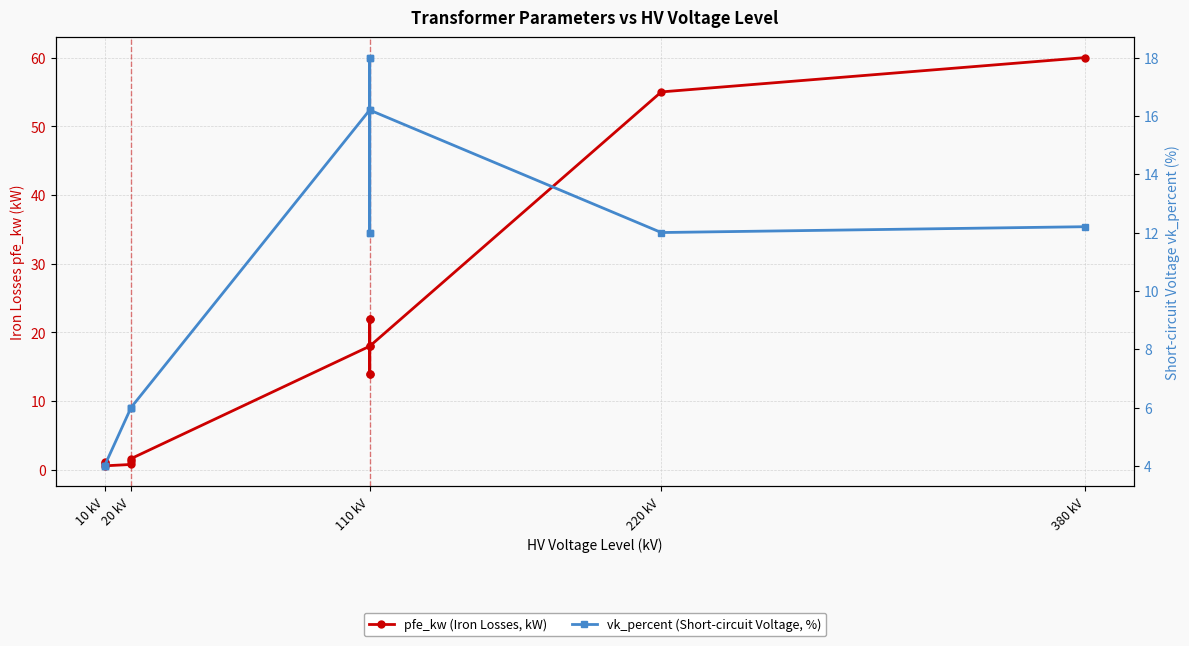

Reading left to right, transcribe all the data shown in this chart.

pfe_kw (Iron Losses, kW): 0.9	1.2	0.6	0.8	1.4	1.6	18.0	22.0	14.0	22.0	14.0	18.0	55.0	60.0
vk_percent (Short-circuit Voltage, %): 4.0	4.0	4.0	6.0	6.0	6.0	16.2	18.0	12.0	18.0	12.0	16.2	12.0	12.2